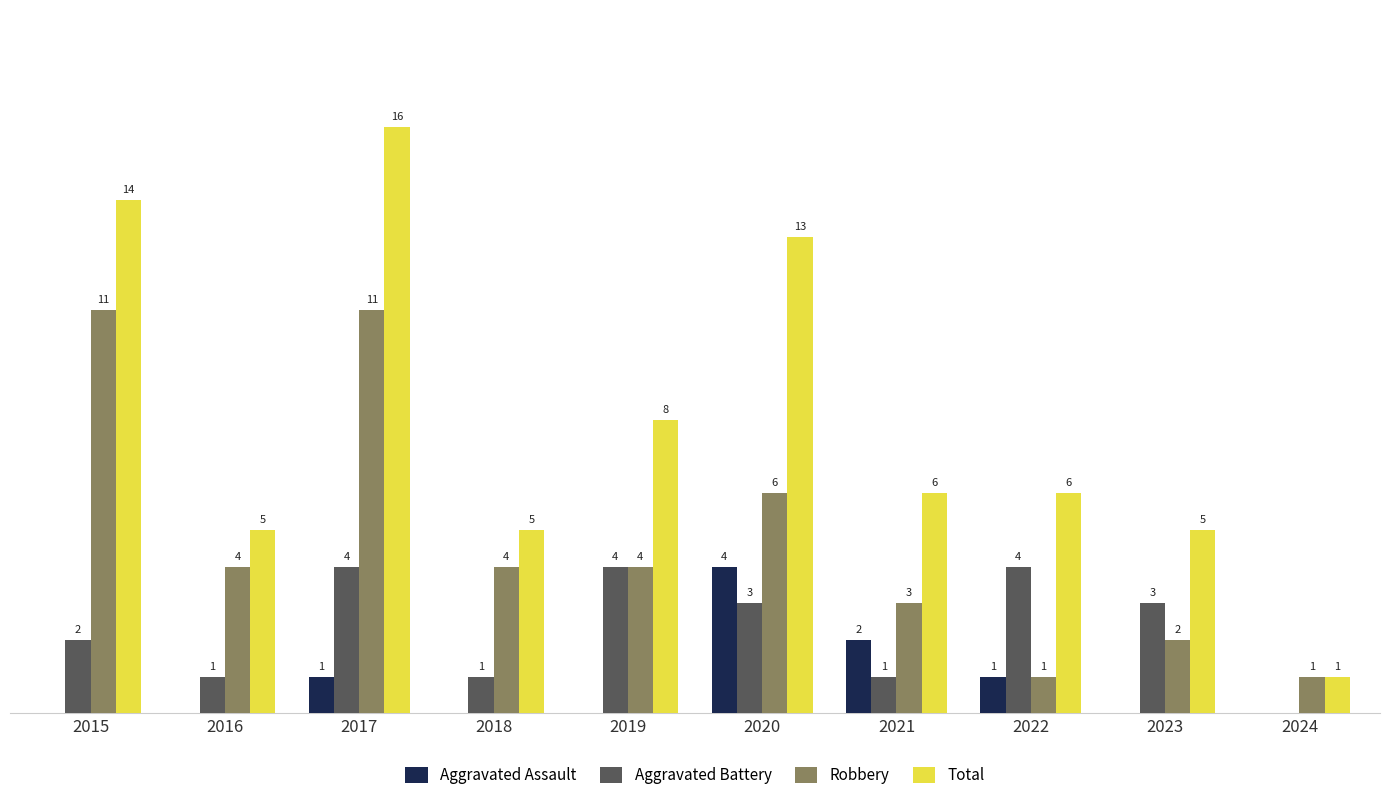

Is the value of Aggravated Battery at 2023 greater than the value of Aggravated Assault at 2020?

No